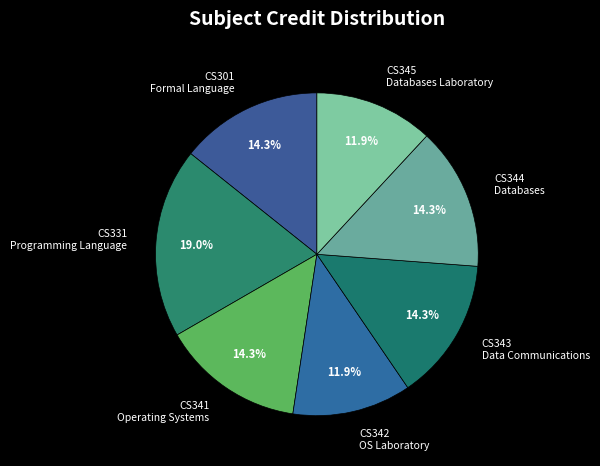

Which slice is the largest?

CS331 Programming Language